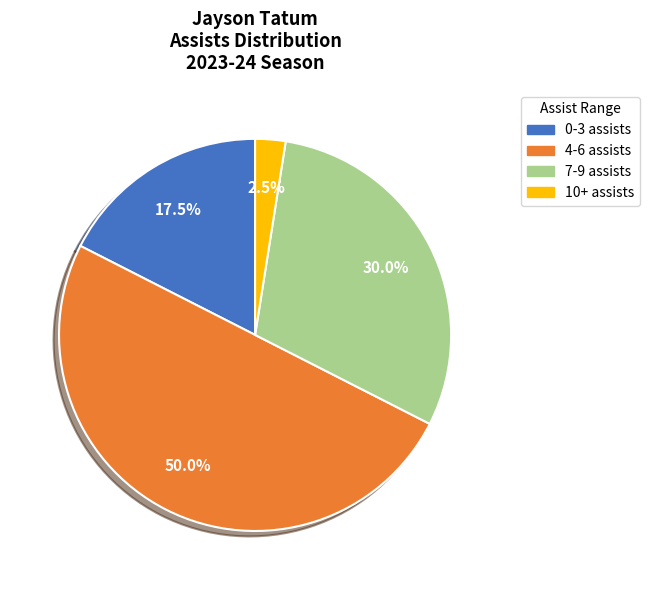

Does 7-9 assists represent more than half of the total?

No